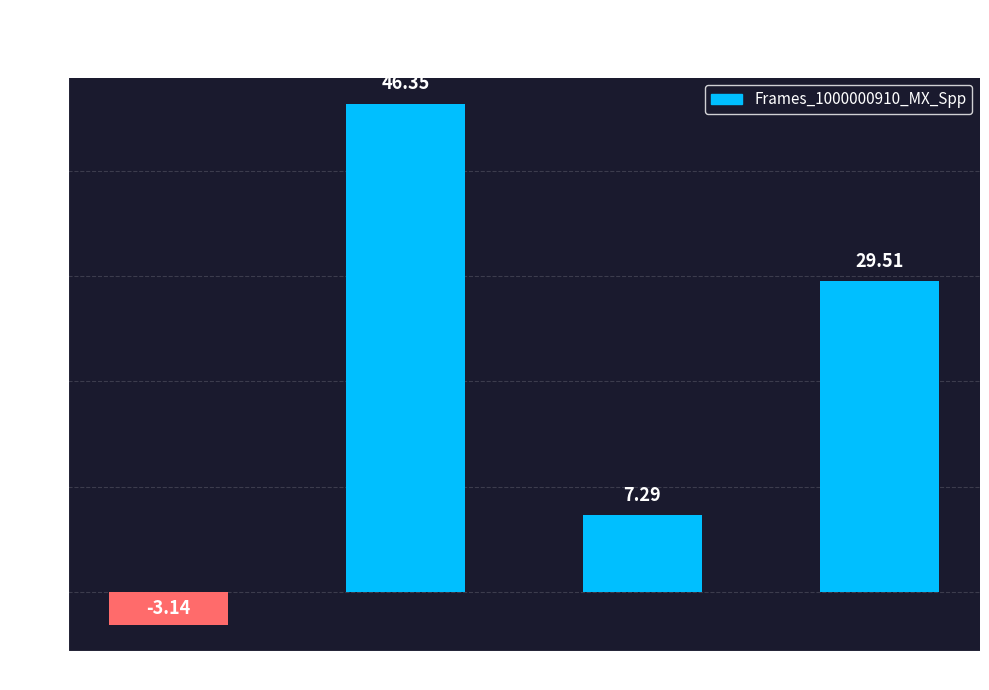

Which category has the lowest value across all series?

Smin